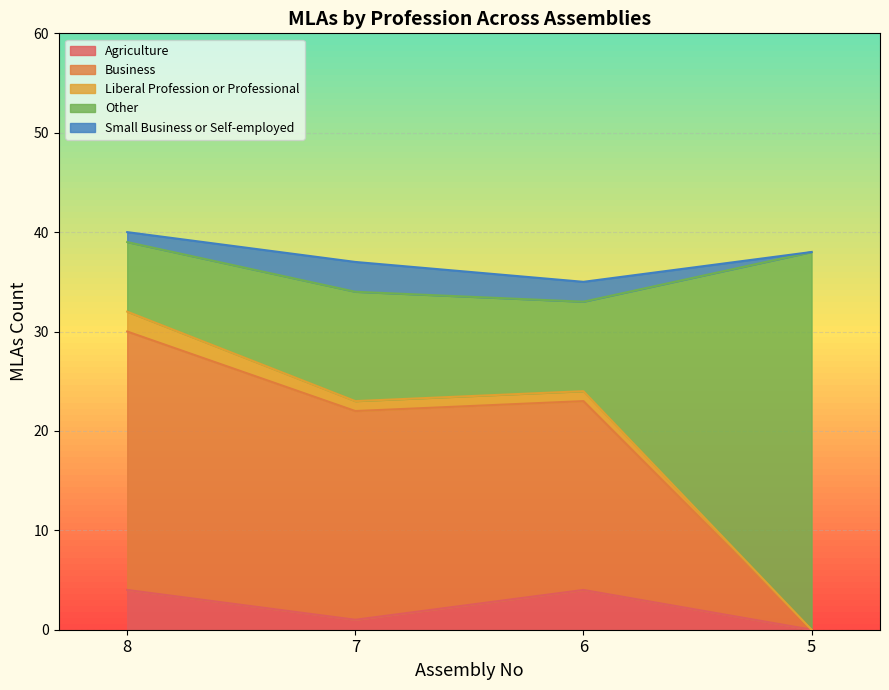

What is the maximum value for Agriculture?

4